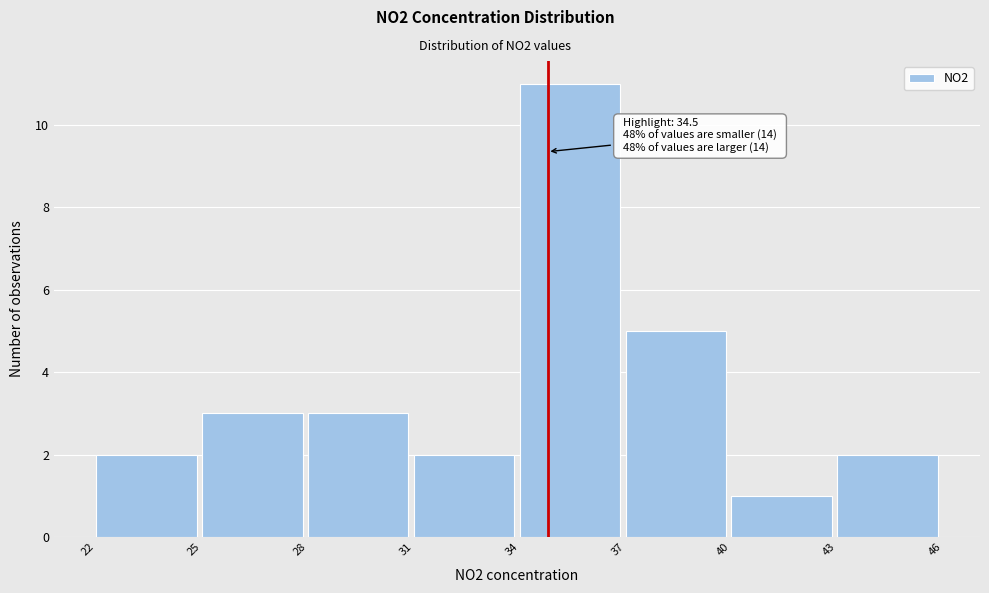

Reading left to right, list all the values displayed in this chart.

2	3	3	2	11	5	1	2